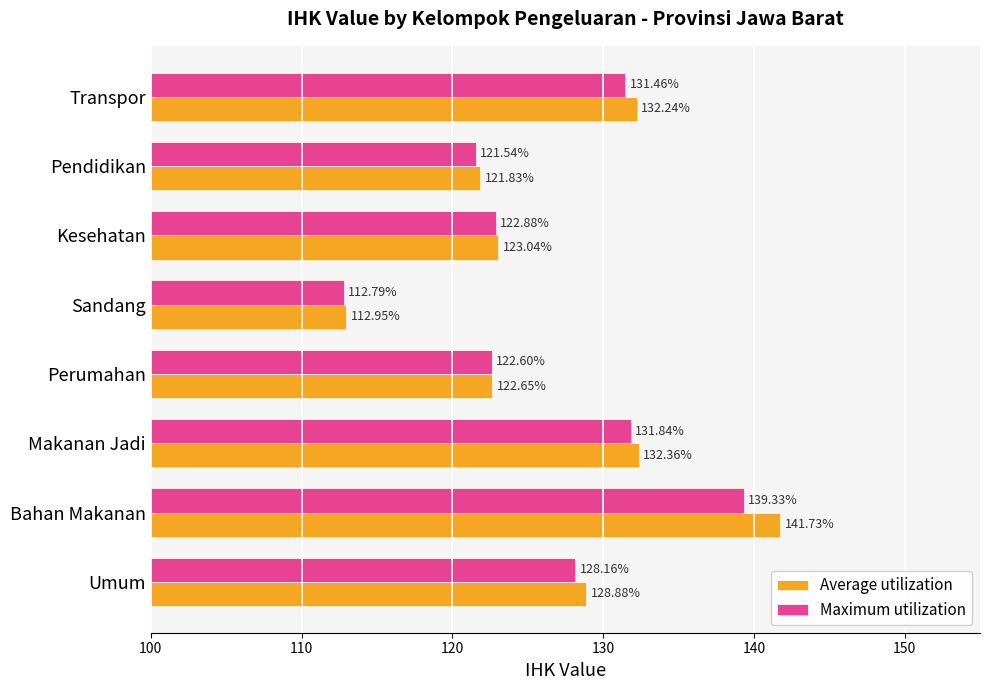

What is the sum of all Maximum utilization values?

1010.6